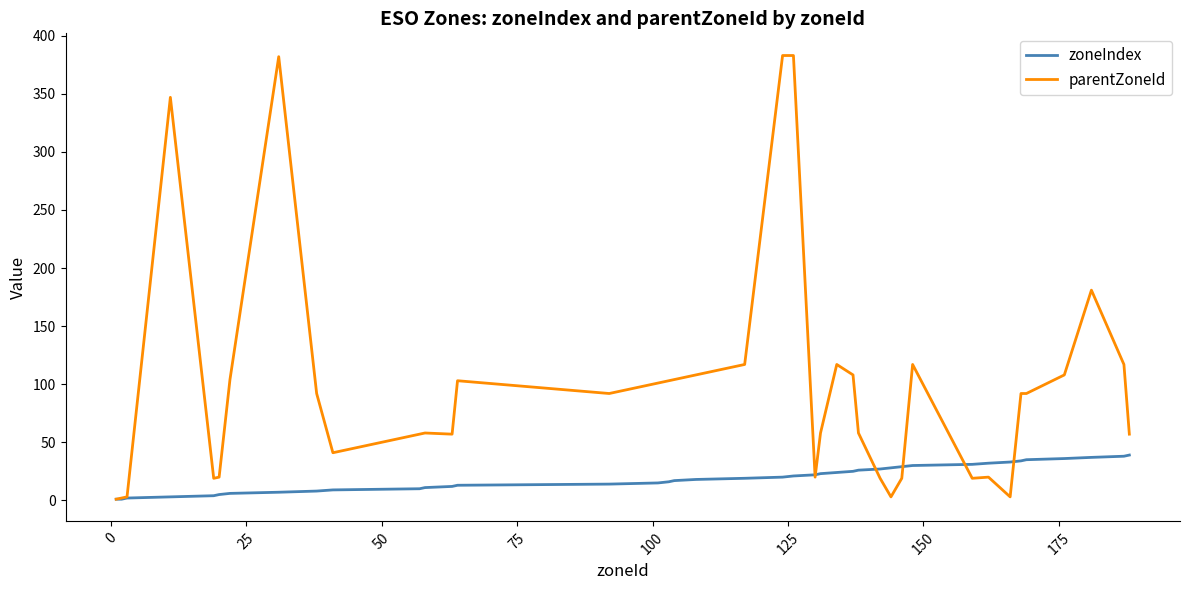

List the series in order of their overall mean, highest first.

parentZoneId, zoneIndex